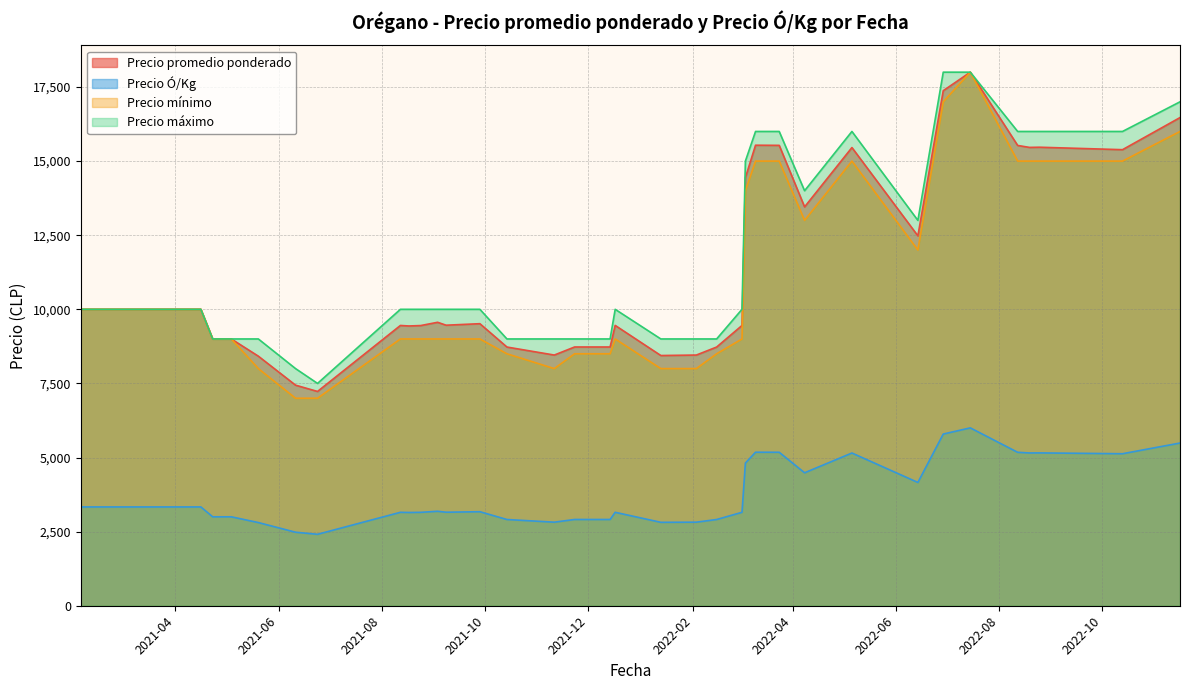

What is the label of the 25th point from the left?

2021-04-06